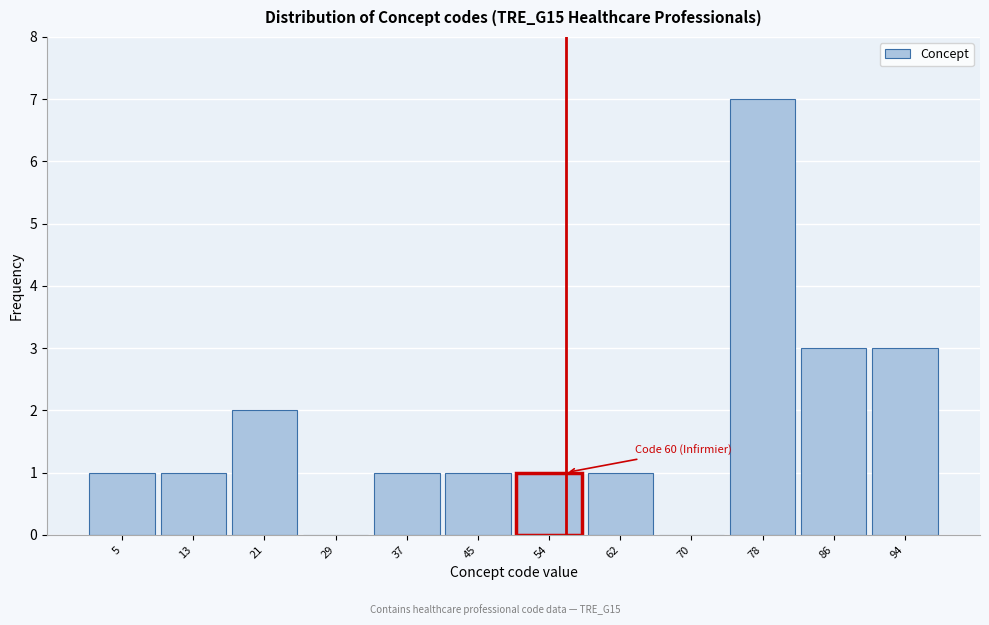

Reading left to right, extract all data points from this chart.

5=1	13=1	21=2	29=0	37=1	45=1	54=1	62=1	70=0	78=7	86=3	94=3